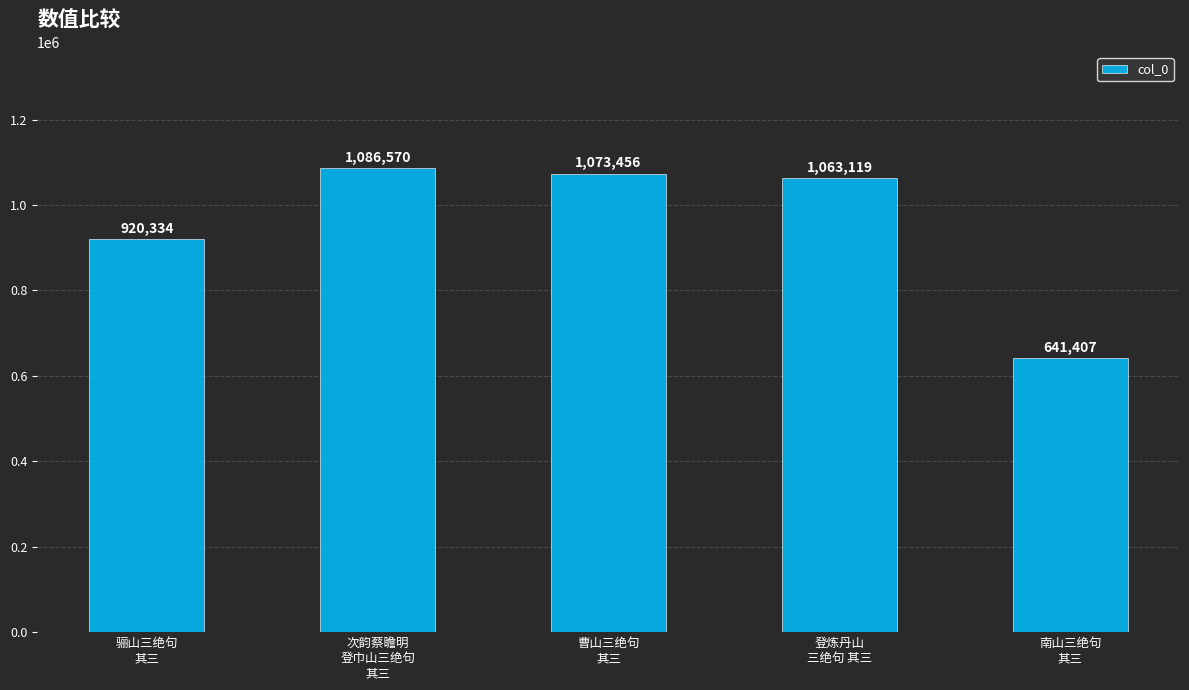

What is the maximum value shown in the chart?

1086570